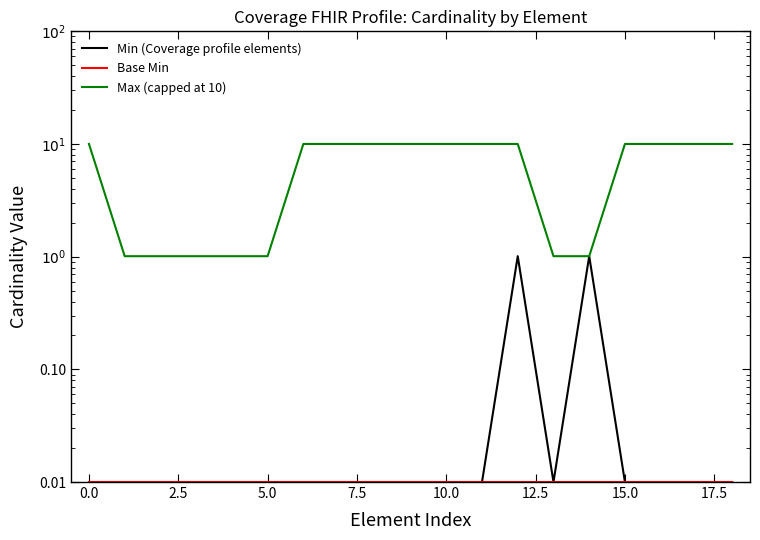

What is the maximum value shown in the chart?

10.0